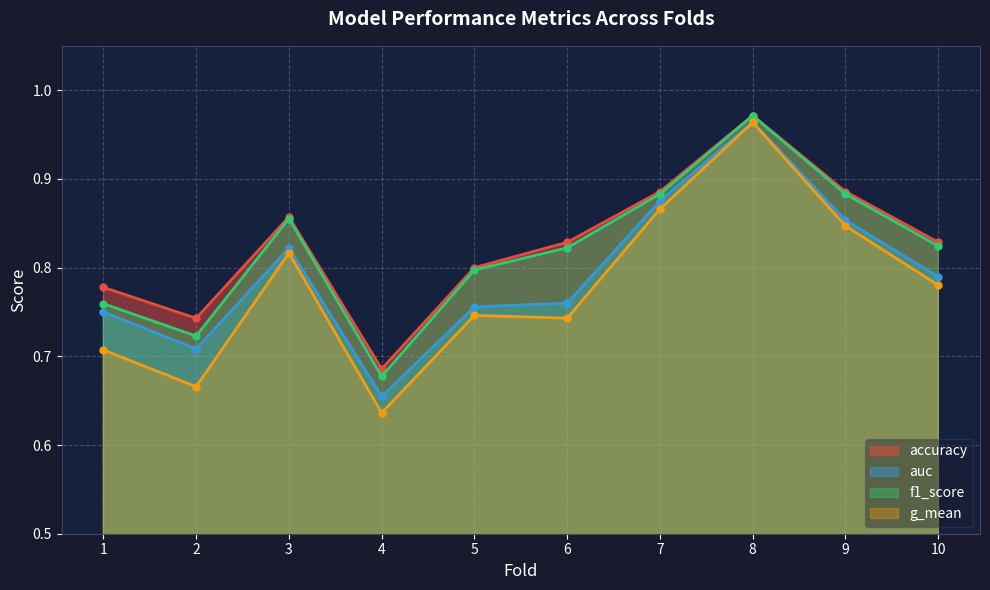

True or false: g_mean has a value of 1.0 at 4.

False